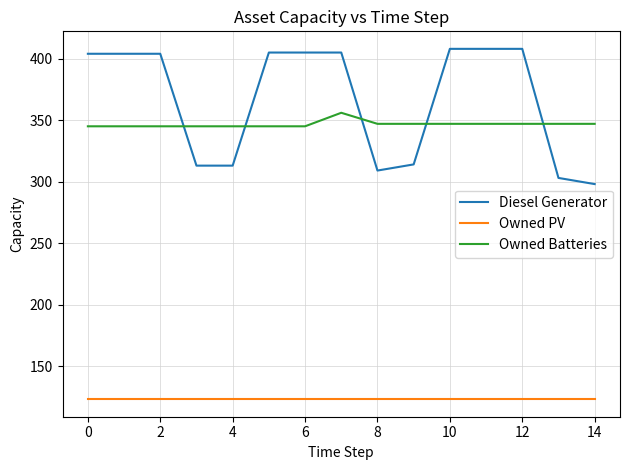

Which series ends up on top after the final intersection of Diesel Generator and Owned Batteries?

Owned Batteries